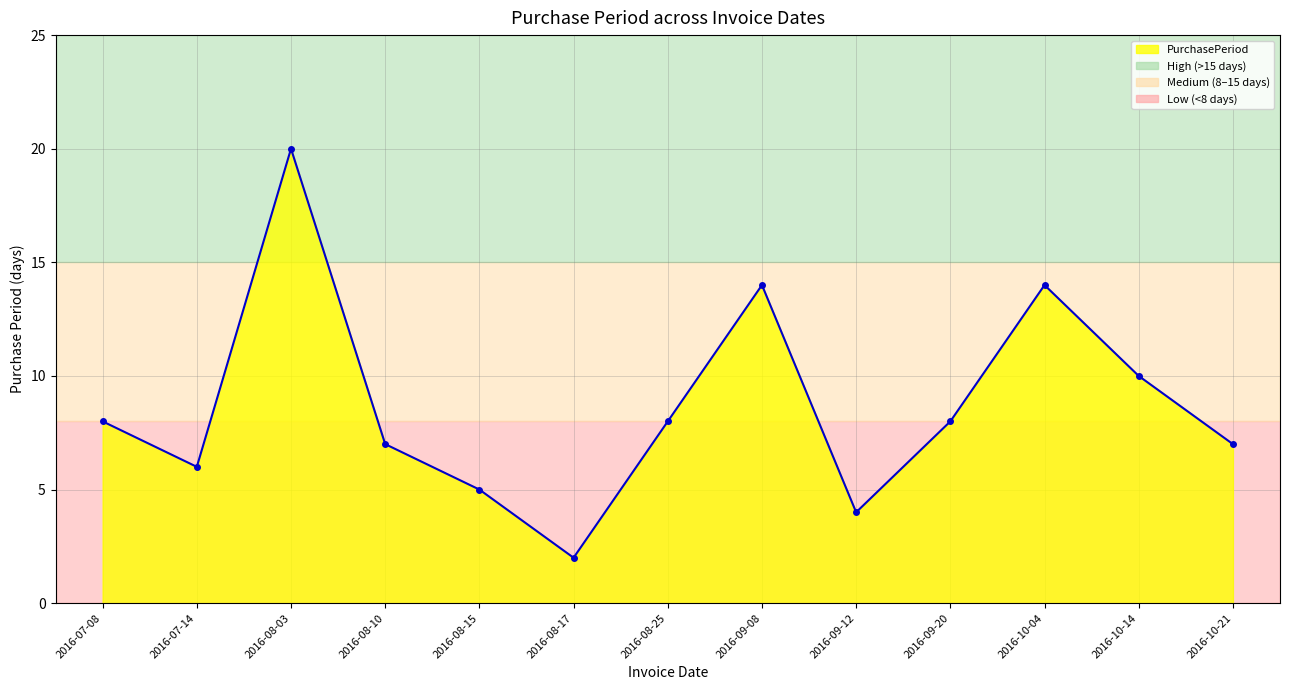

What is the sum of all values?

113